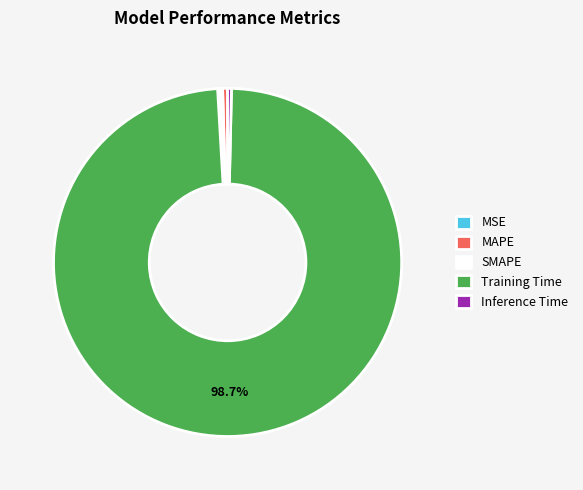

What percentage is the Training Time slice, to the nearest percent?

99%